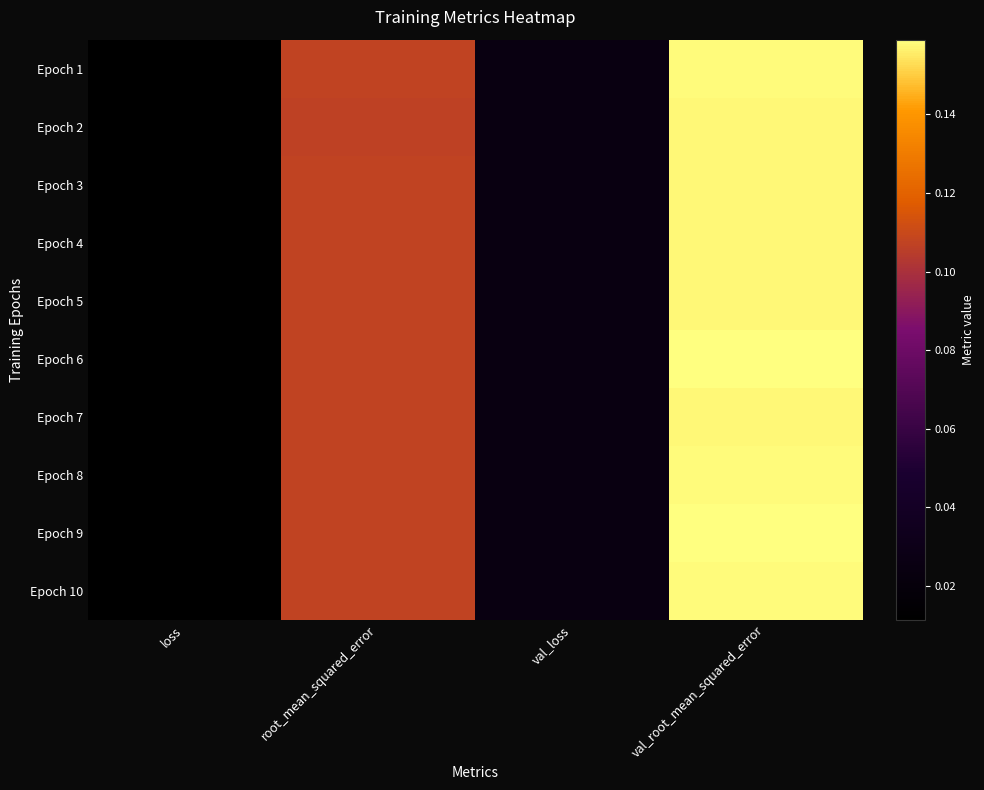

Between root_mean_squared_error and val_root_mean_squared_error, which is larger?

val_root_mean_squared_error